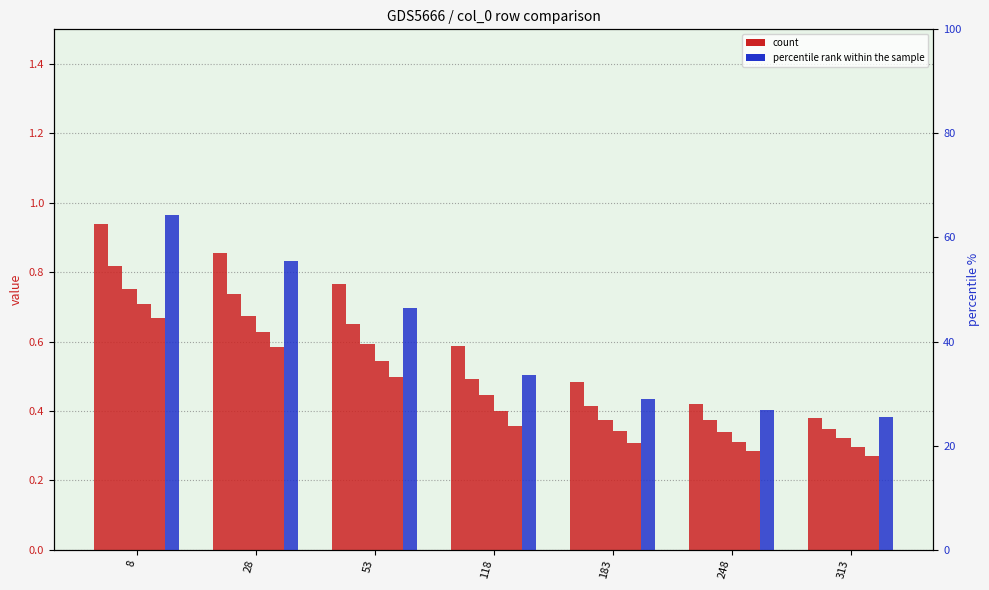

True or false: 4500 has a value of 0.2 at 53.

False